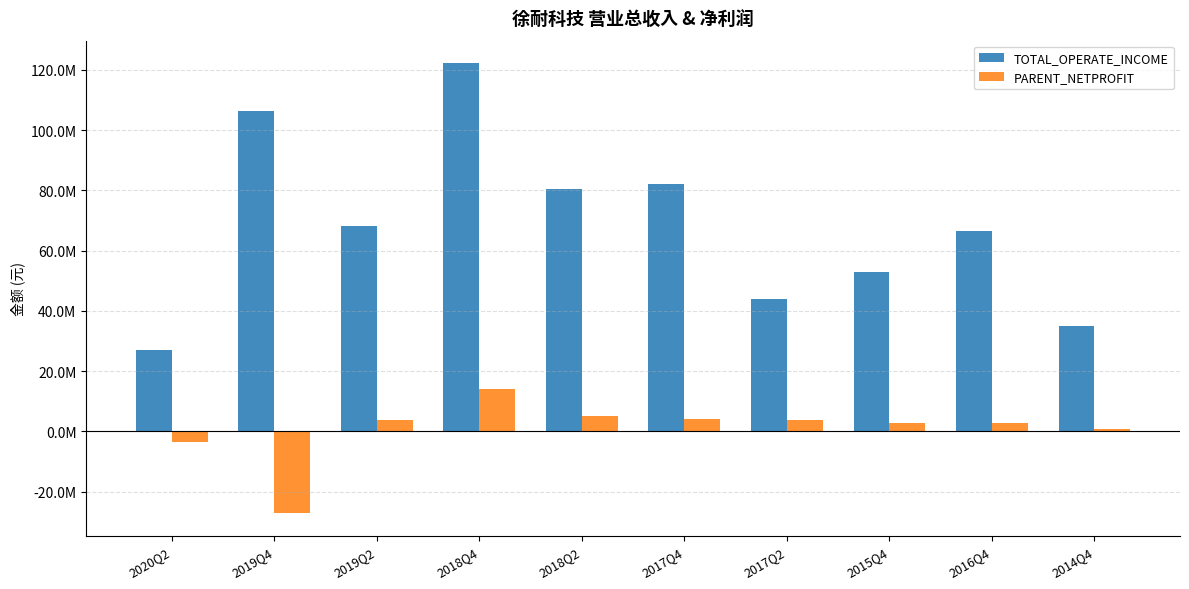

What are all the series names shown in the legend?

TOTAL_OPERATE_INCOME, PARENT_NETPROFIT